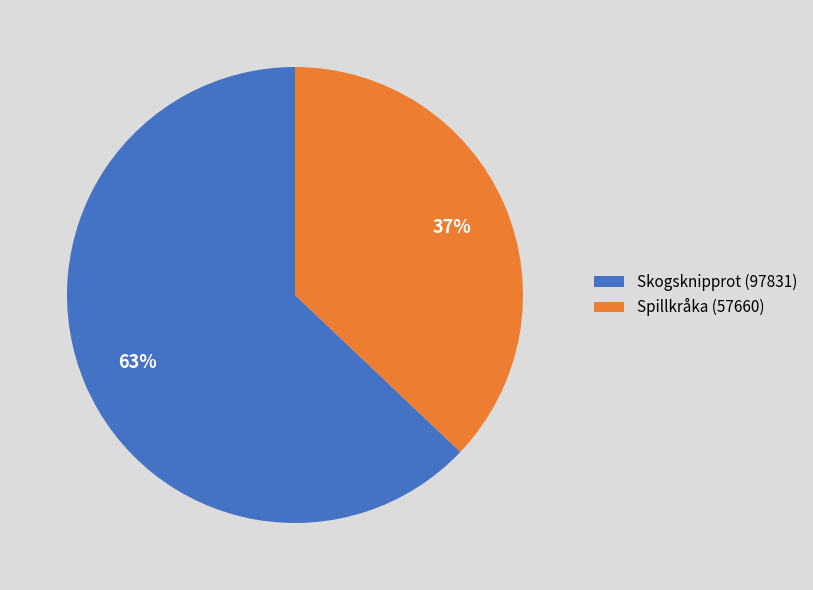

Does Skogsknipprot (97831) represent more than half of the total?

Yes